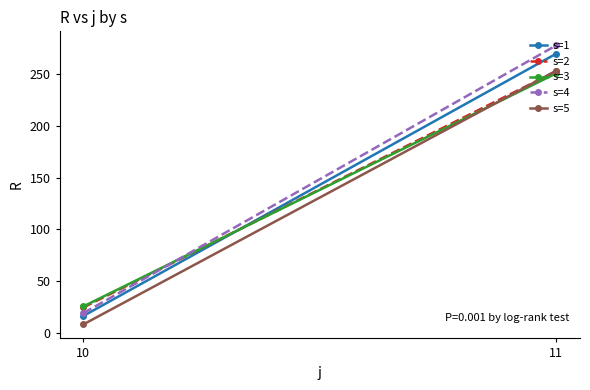

How many series are shown in this chart?

5